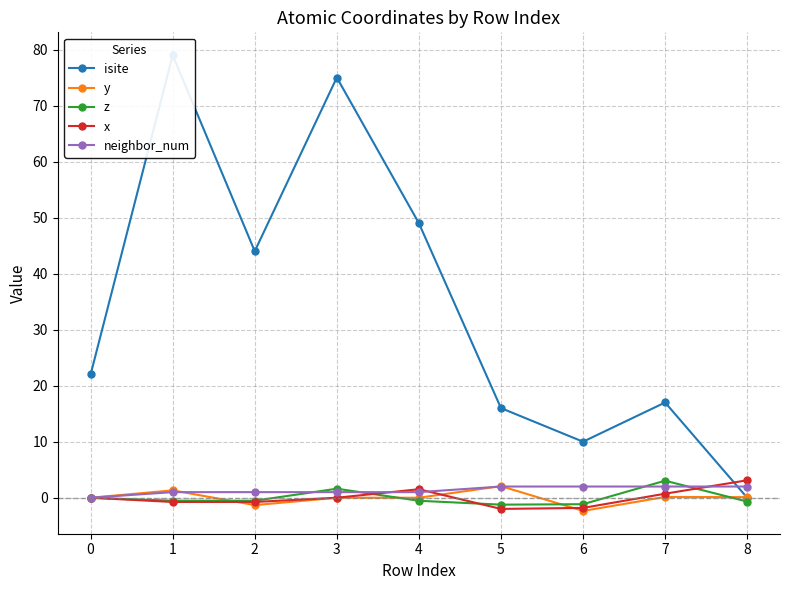

Is it true that x equals -2.0 at 5?

True